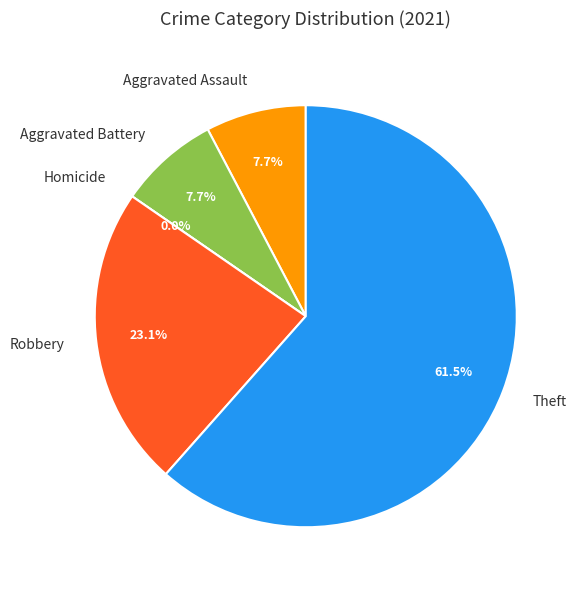

Which slice is the largest?

Theft